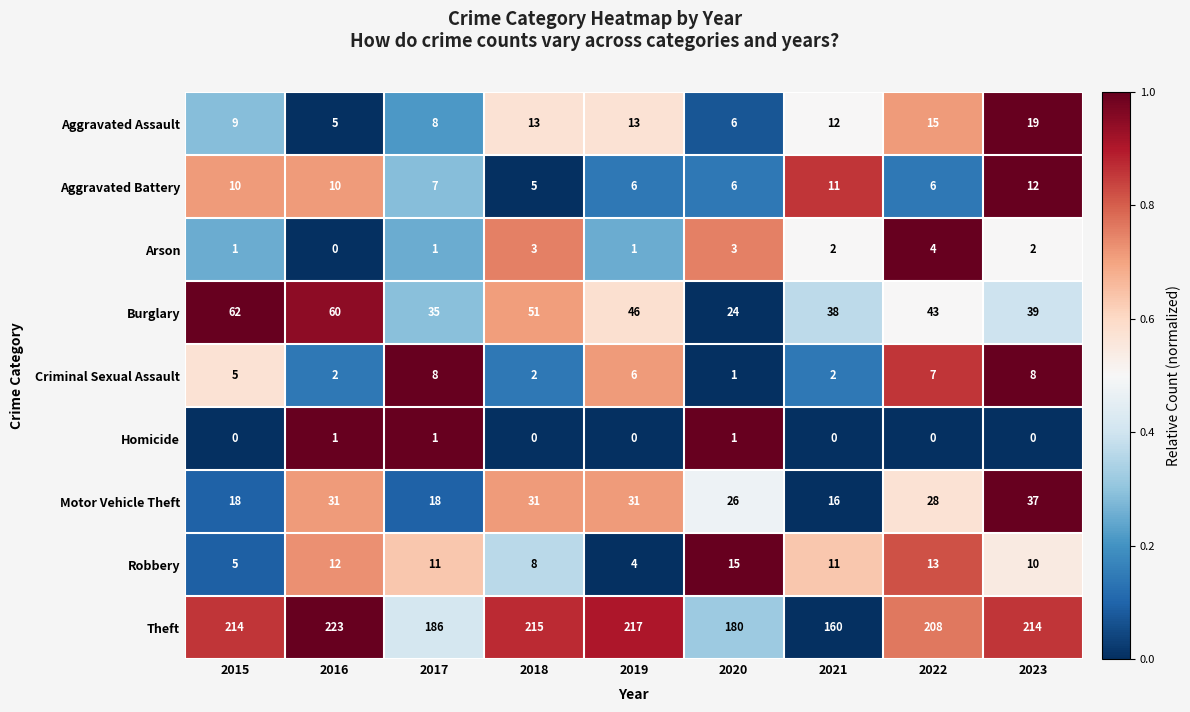

How many distinct data groups are displayed?

9